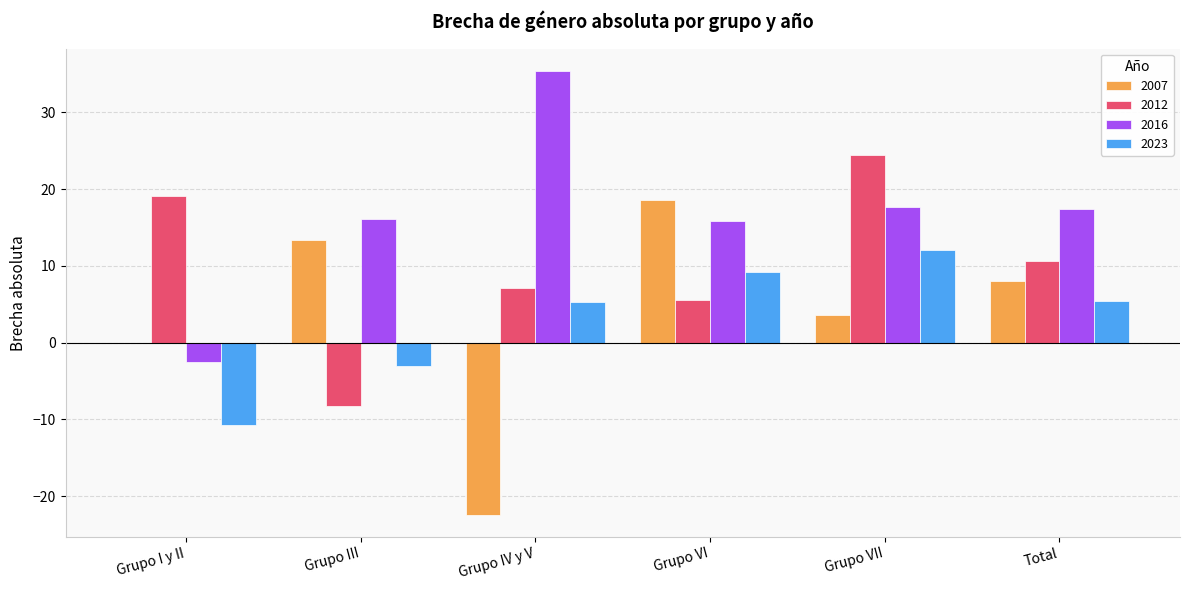

Which series changed the most between Grupo IV y V and Grupo VI?

2007